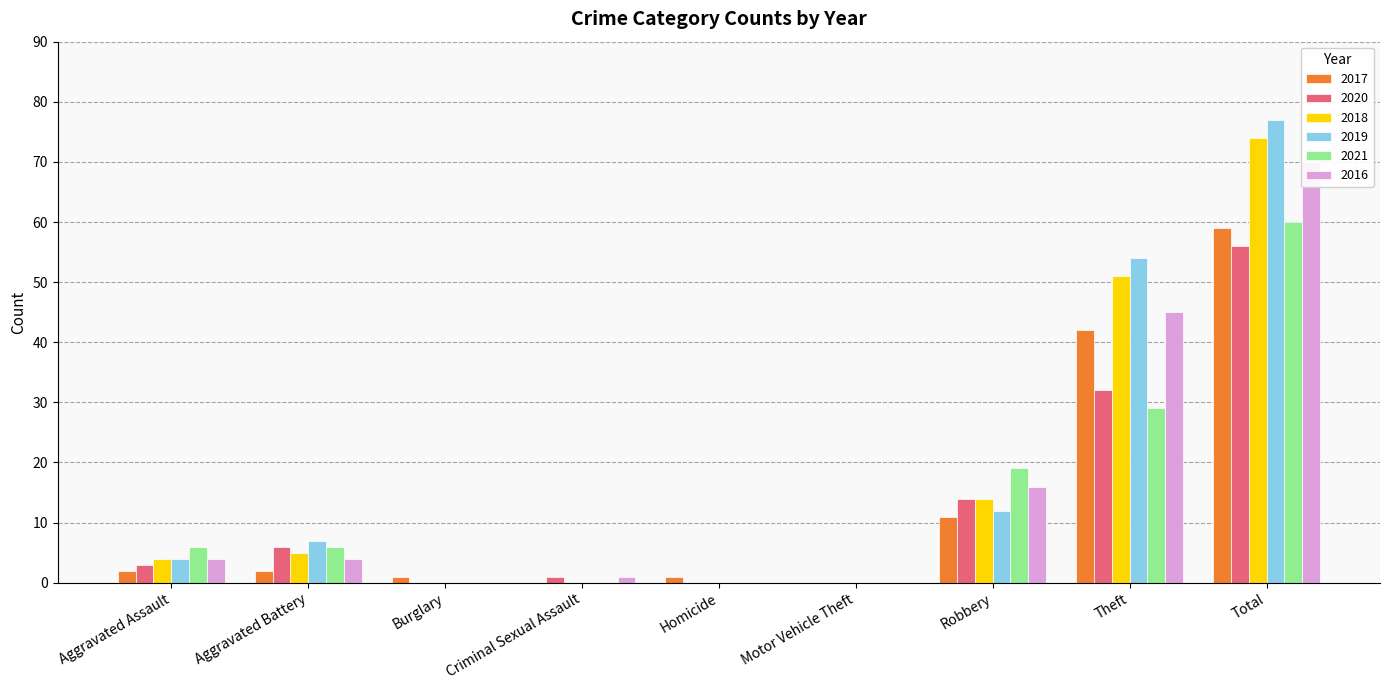

How many groups of bars are there?

9